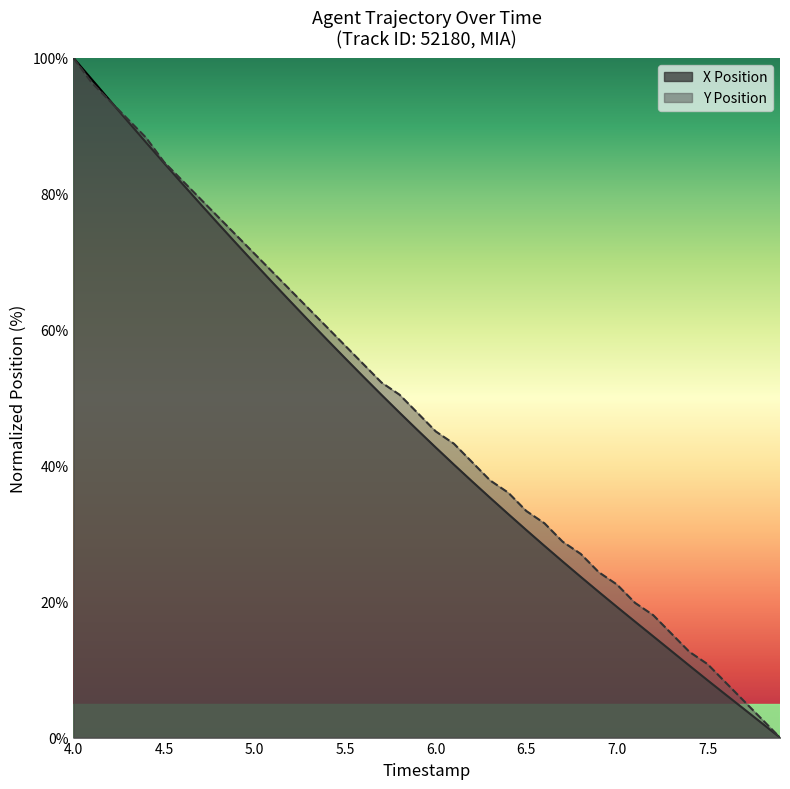

The value of Y Position at 5.0 is 71.2. True or false?

True